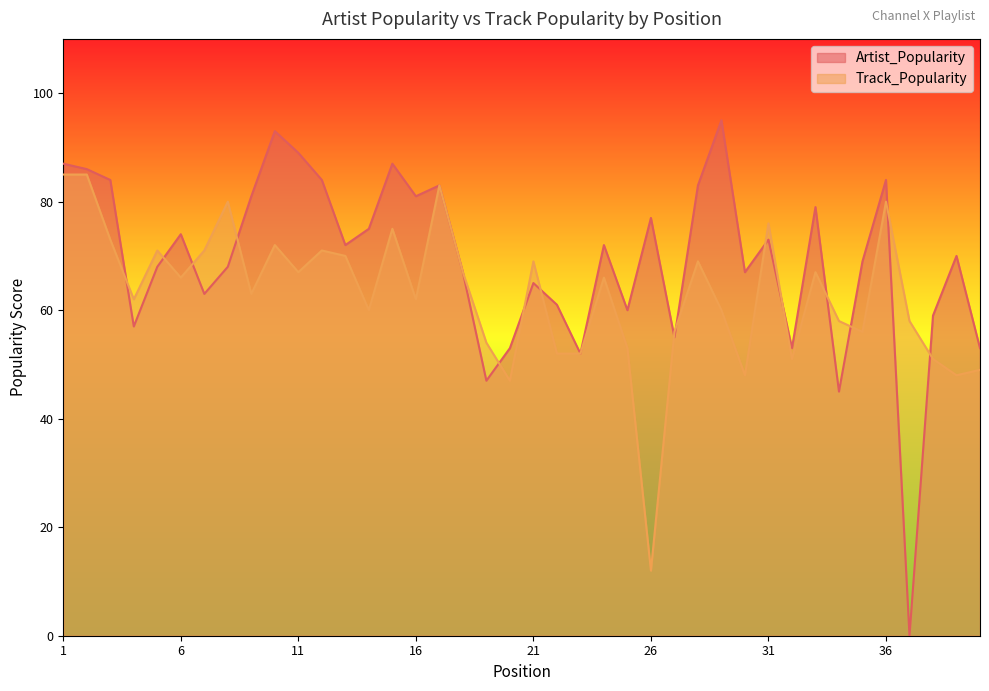

The Track_Popularity series shows 113 at 2. True or false?

False